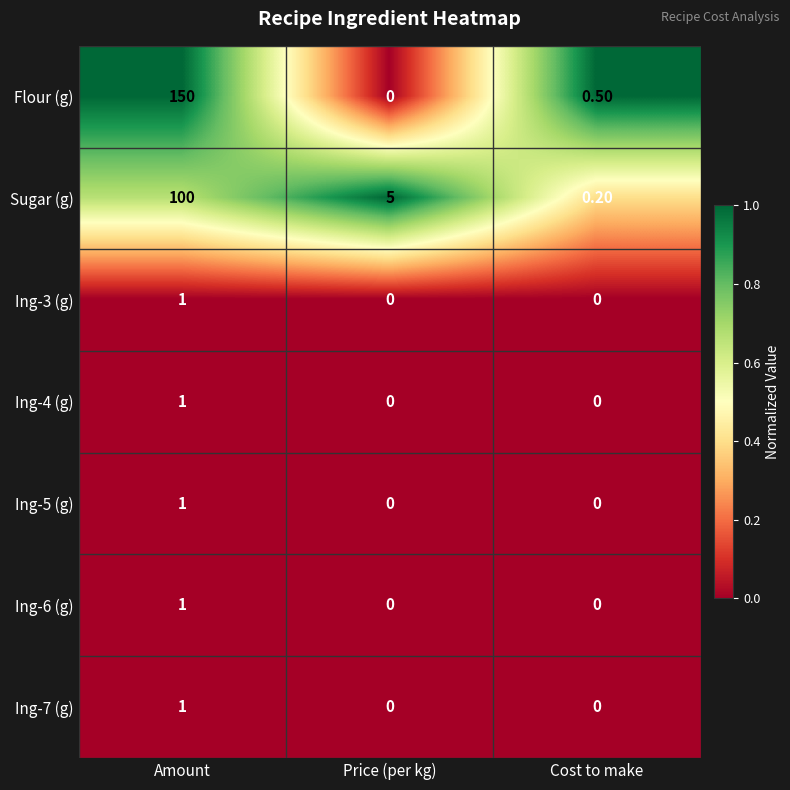

How many series are shown in this chart?

7